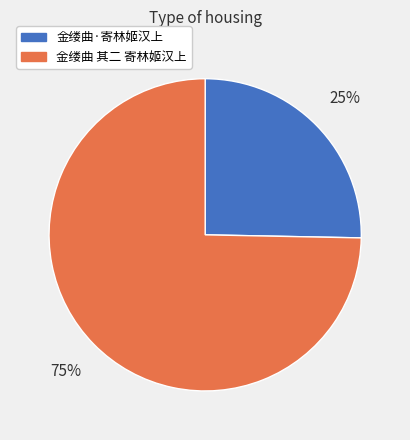

To the nearest percent, what is the combined percentage of 金缕曲·寄林姬汉上 and 金缕曲 其二 寄林姬汉上?

100%